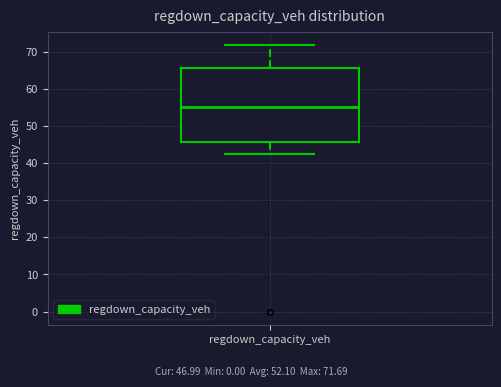

Transcribe this box plot: give where the median line is, the range the box spans, and where the two whiskers end, as read against the y-axis. The values are not printed on the chart, so give them approximately, as read against the axis.

median 55, box 46 to 66, whiskers 42 to 72